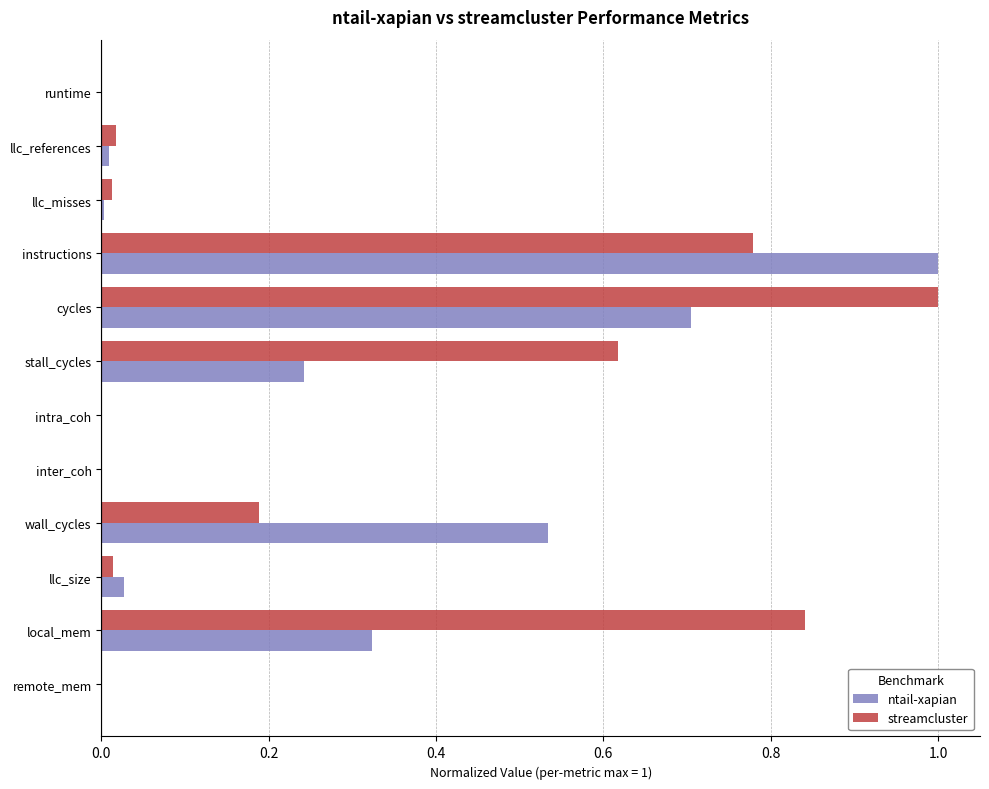

The value of streamcluster at llc_misses is 0.0. True or false?

True